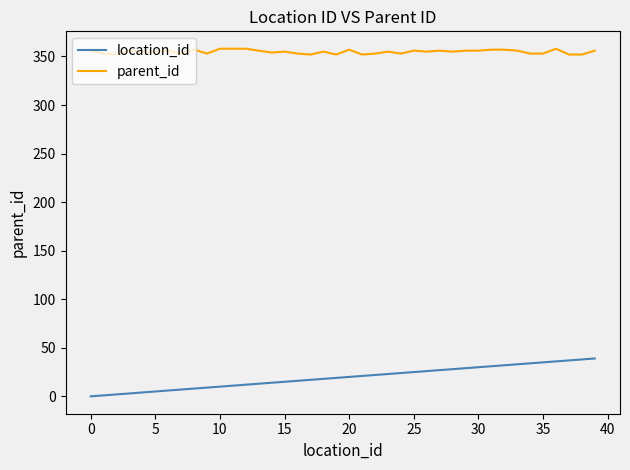

What is the difference between the maximum and minimum values in the parent_id series?

6